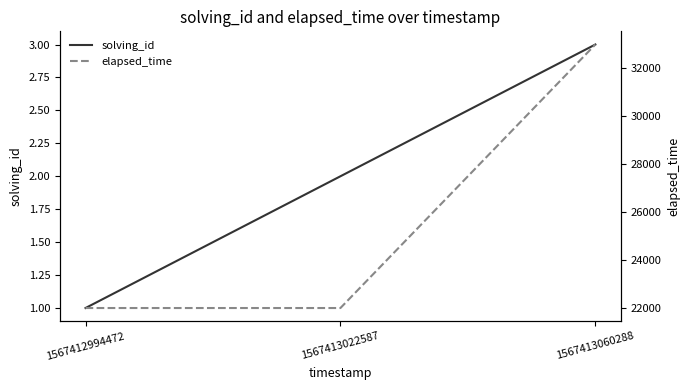

How many values in the solving_id series exceed 2?

1